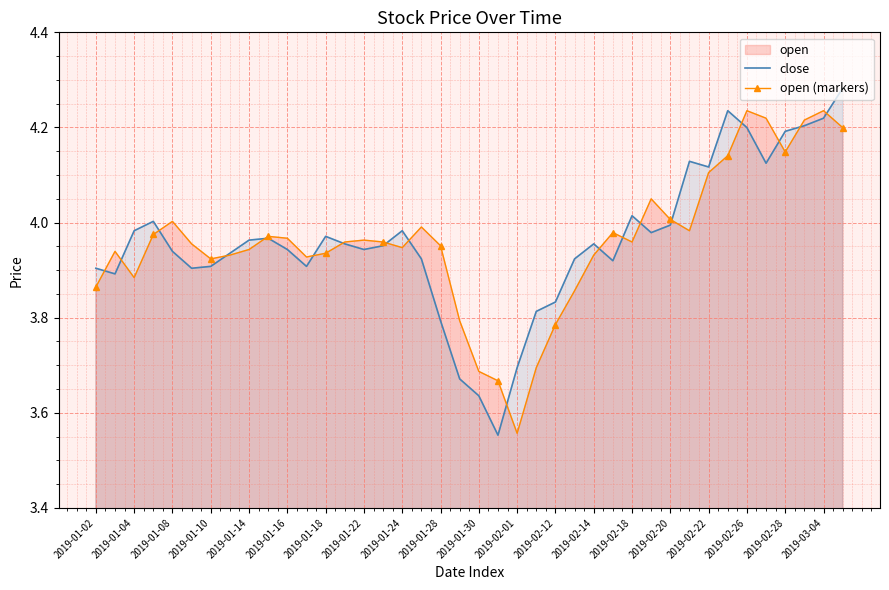

Rank the series by their maximum value, from highest to lowest.

close, open (markers)